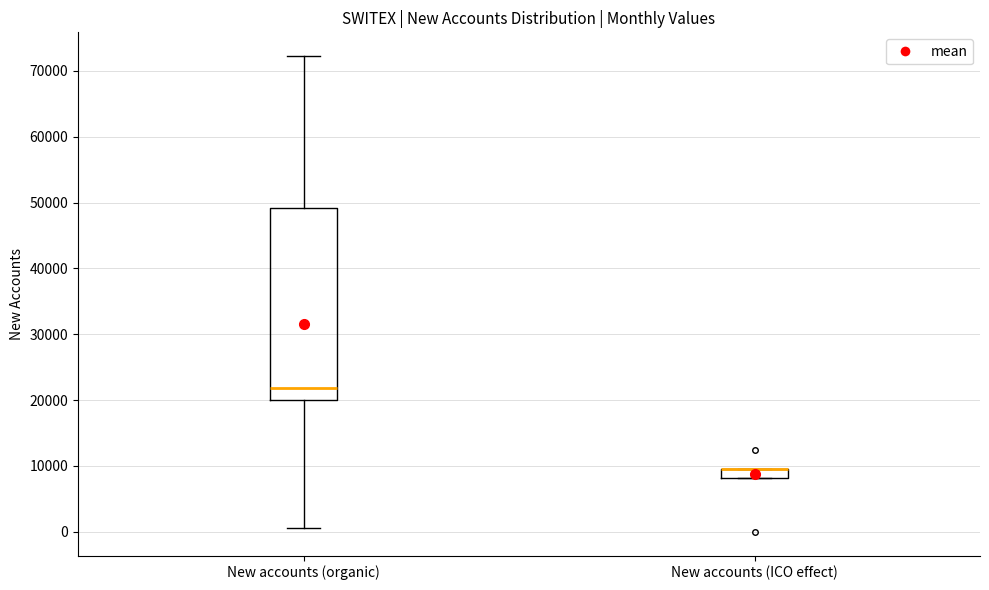

Which box is the tallest, from its lower edge to its upper edge?

New accounts (organic)